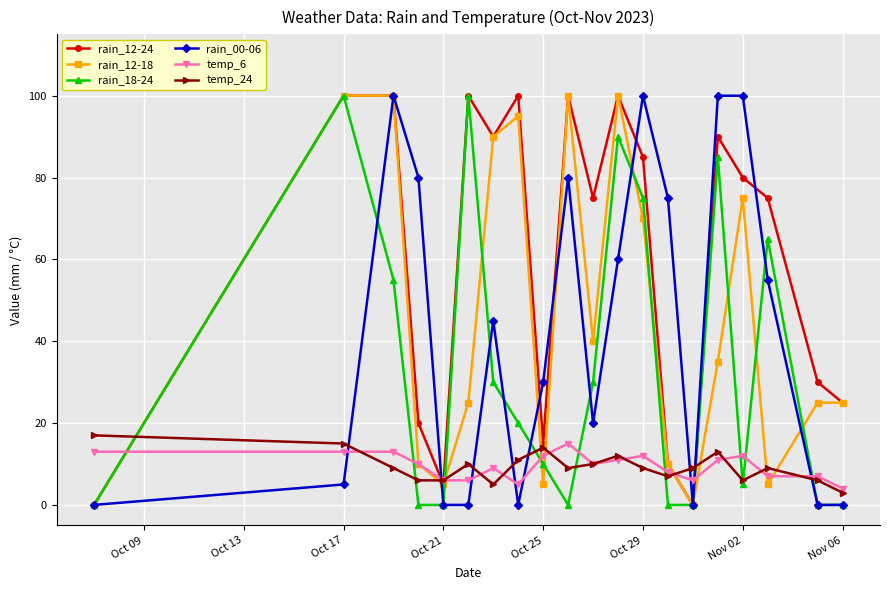

True or false: rain_00-06 and temp_6 cross at least once.

True